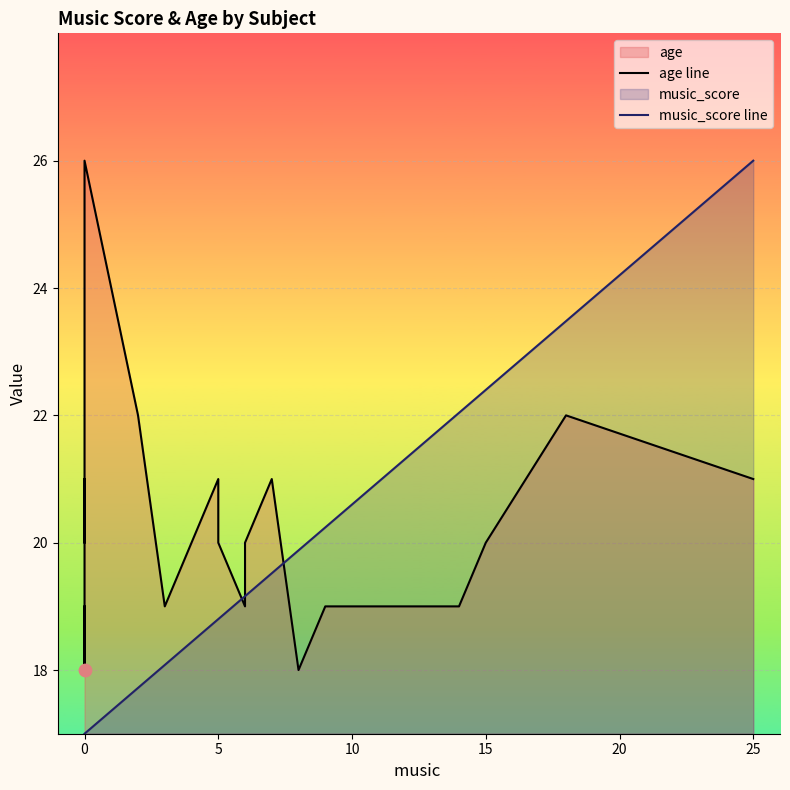

Which series has the largest Y range (max minus min)?

music_score line